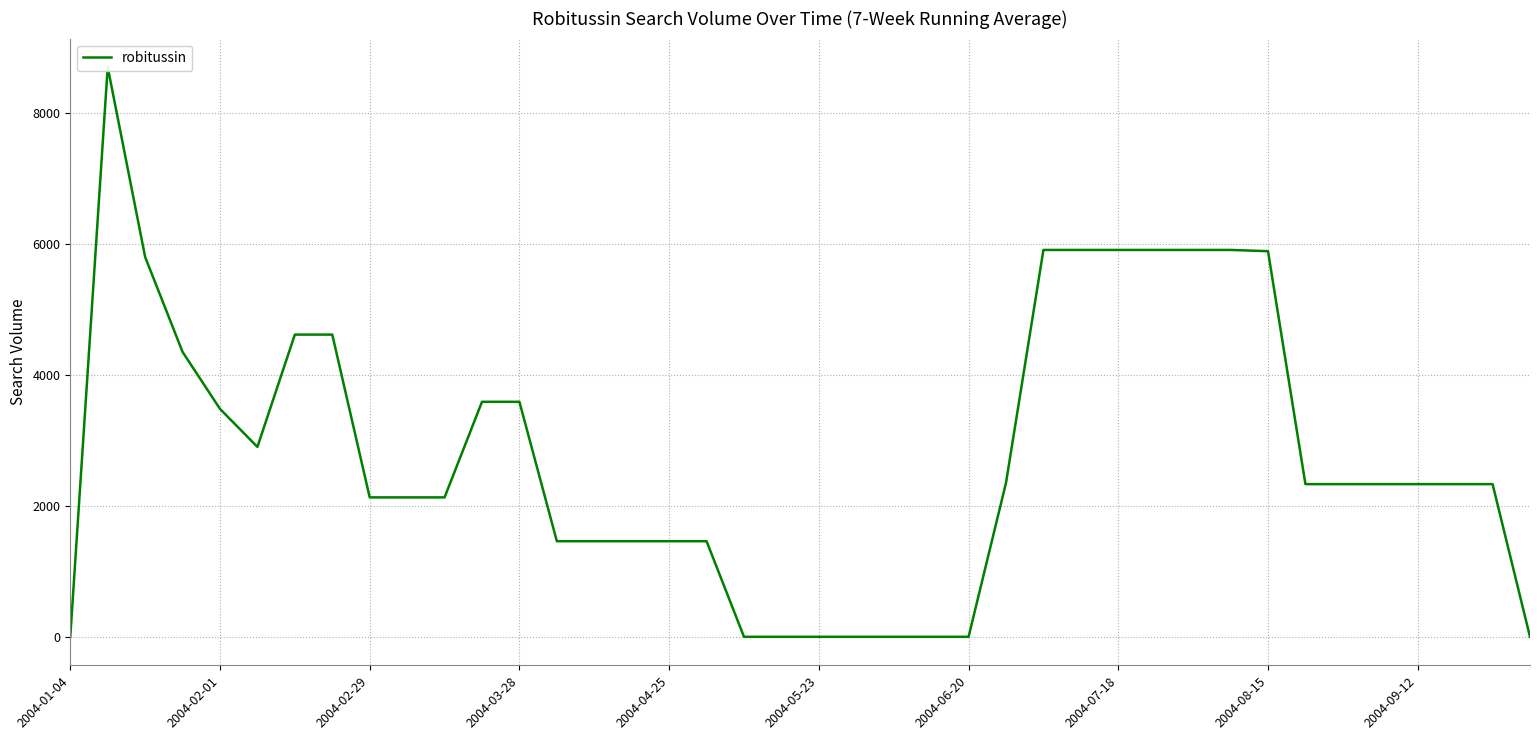

How many points are higher than both their immediate neighbors (excluding endpoints)?

1